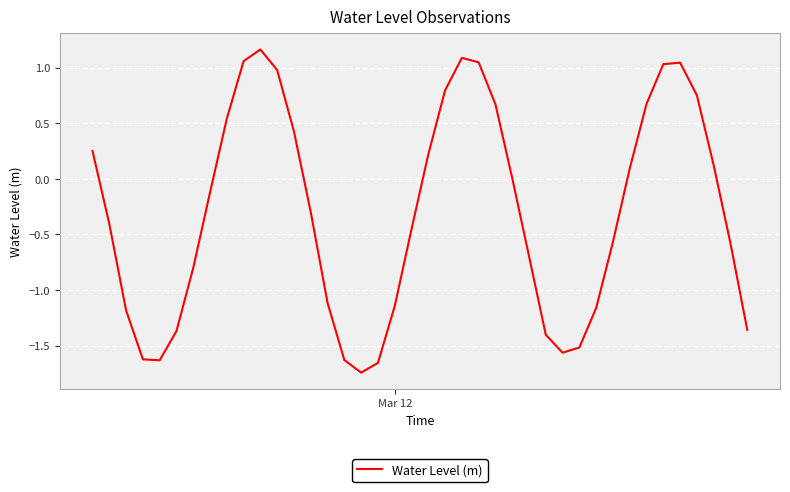

What is the difference between the maximum and minimum values?

2.9